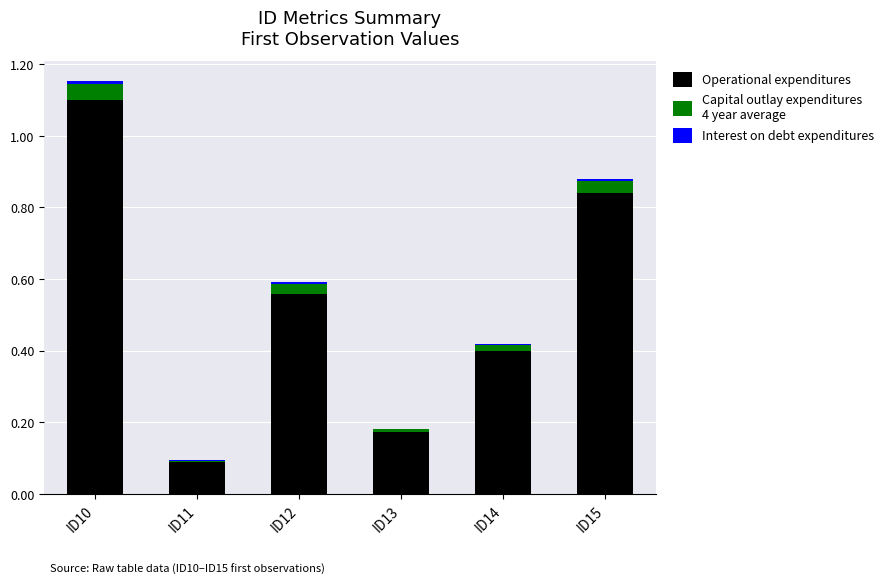

At which category is the sum across all series the highest?

ID10